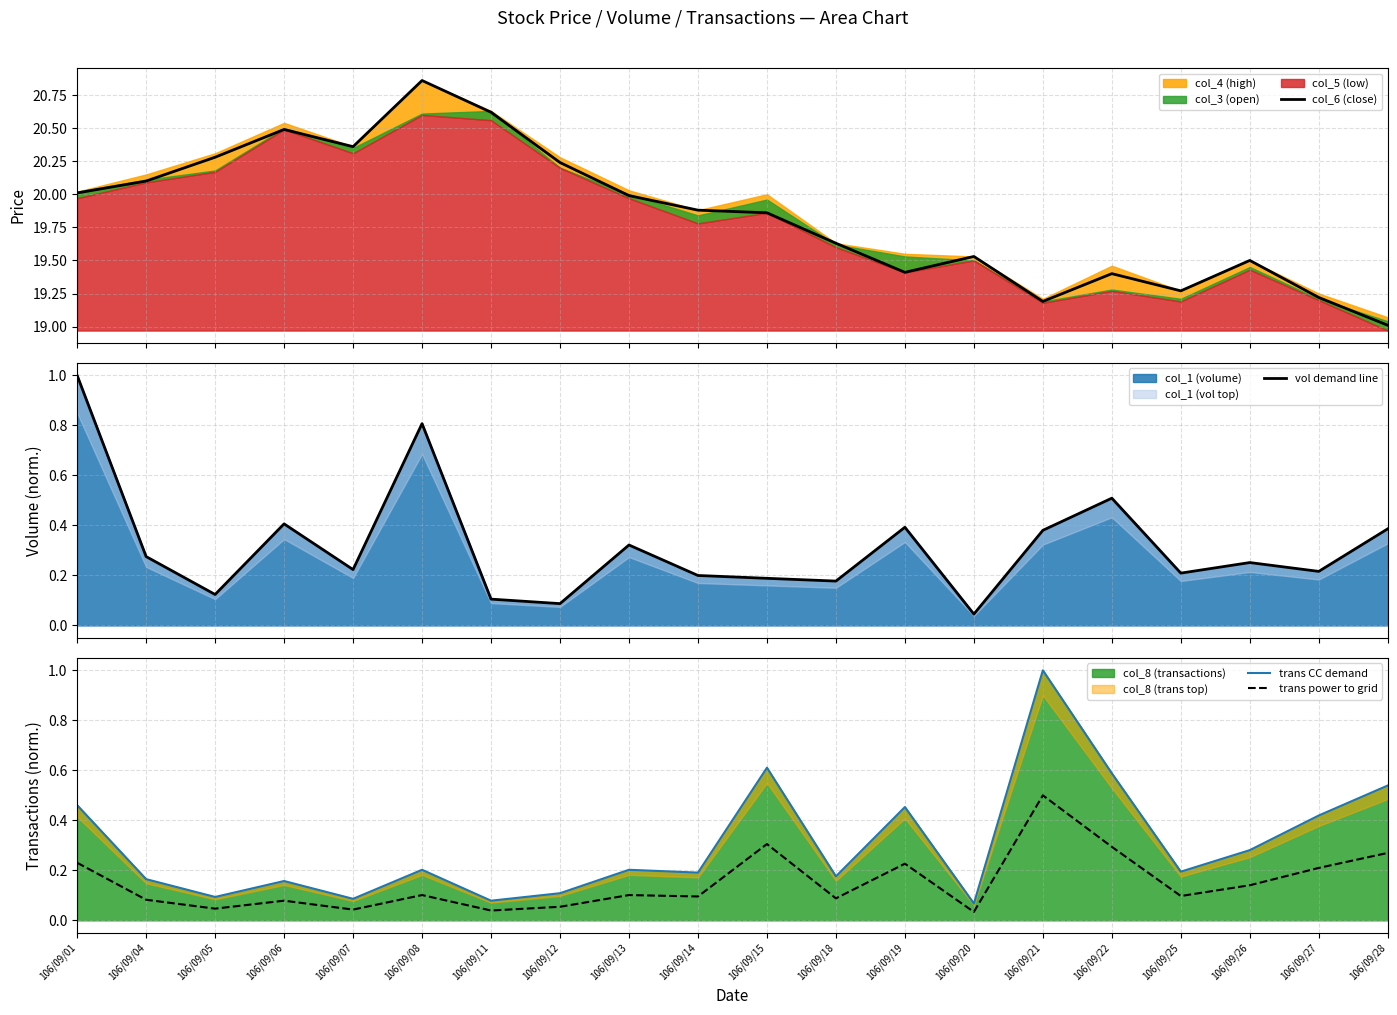

Which series has the largest total across all categories?

col_6 (close)